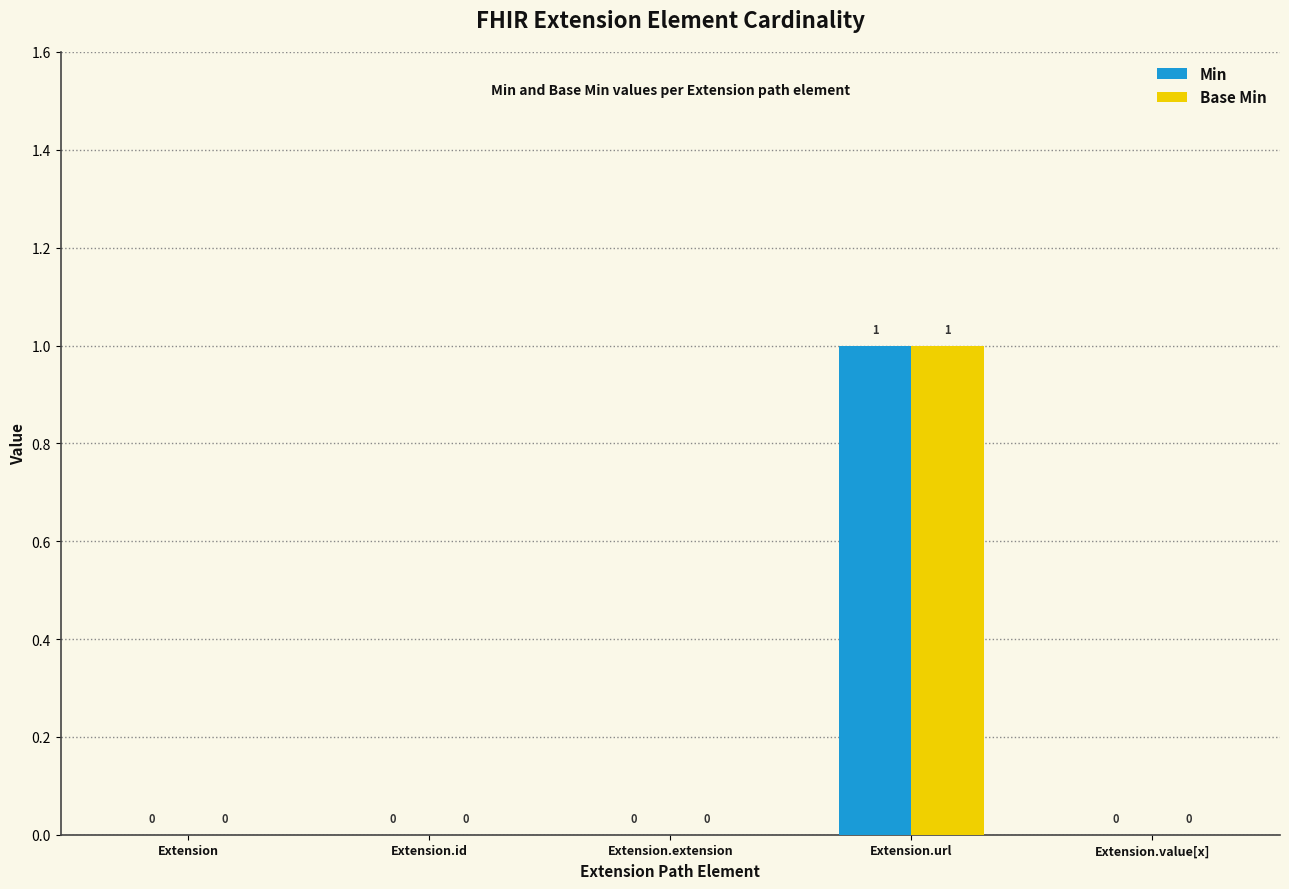

Which category has the highest value in the Base Min series?

Extension.url